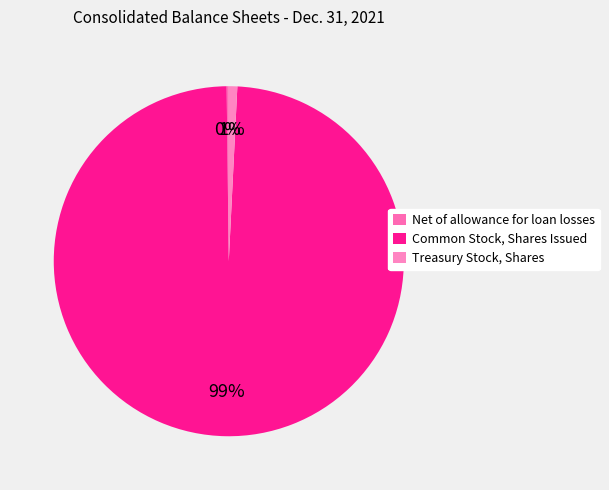

To the nearest percent, what is the difference between the largest and smallest slice percentages?

99%